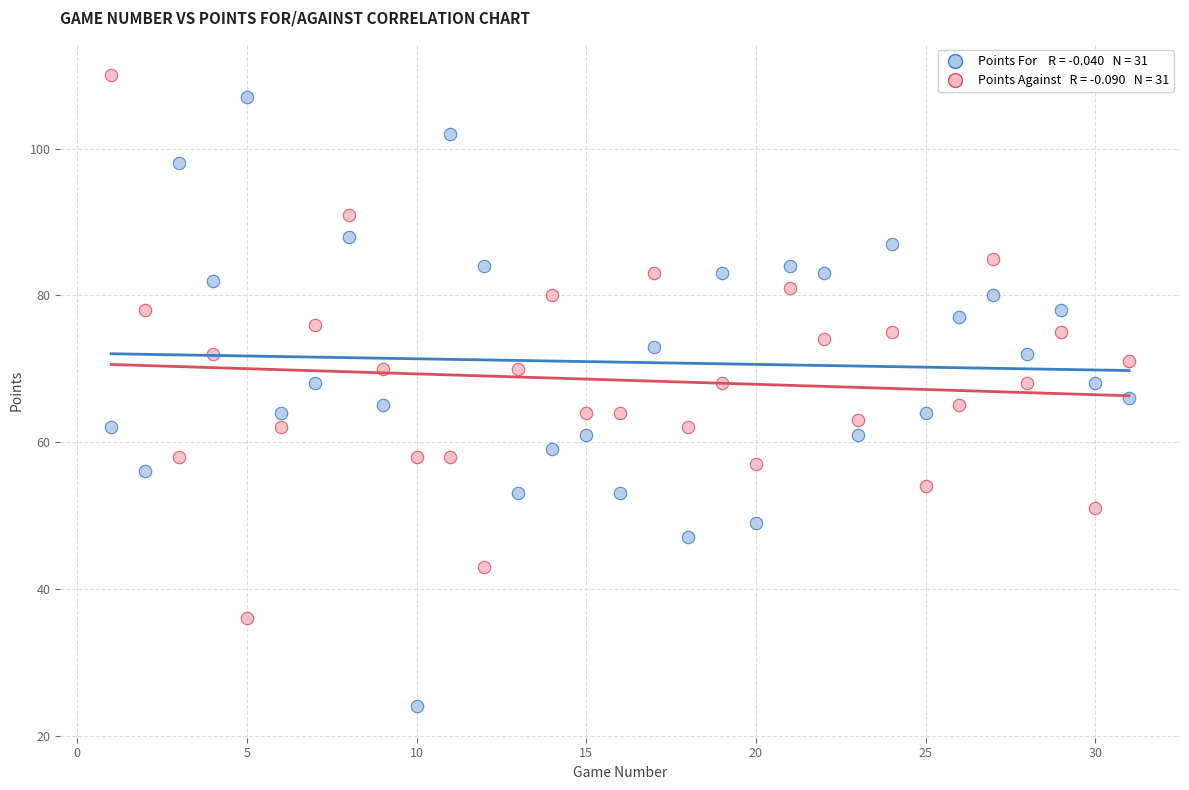

Across all data points, what is the range of X values (max minus min)?

30